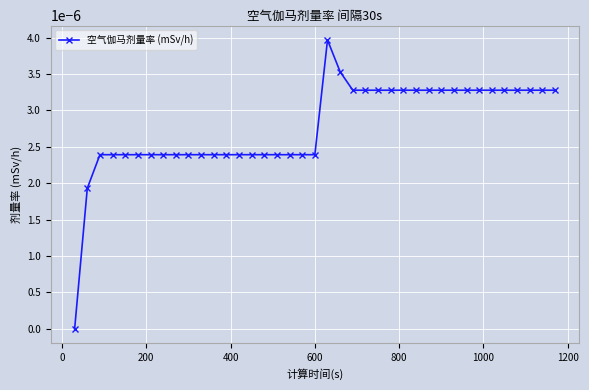

How many lines are shown in the chart?

1